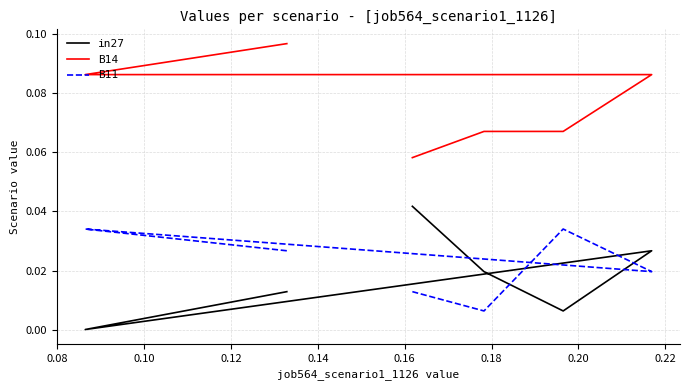

What is the sum of all in27 values?

0.1